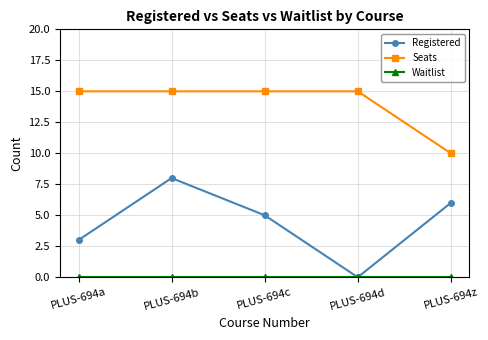

The value of Registered at PLUS-694d is 0. True or false?

True